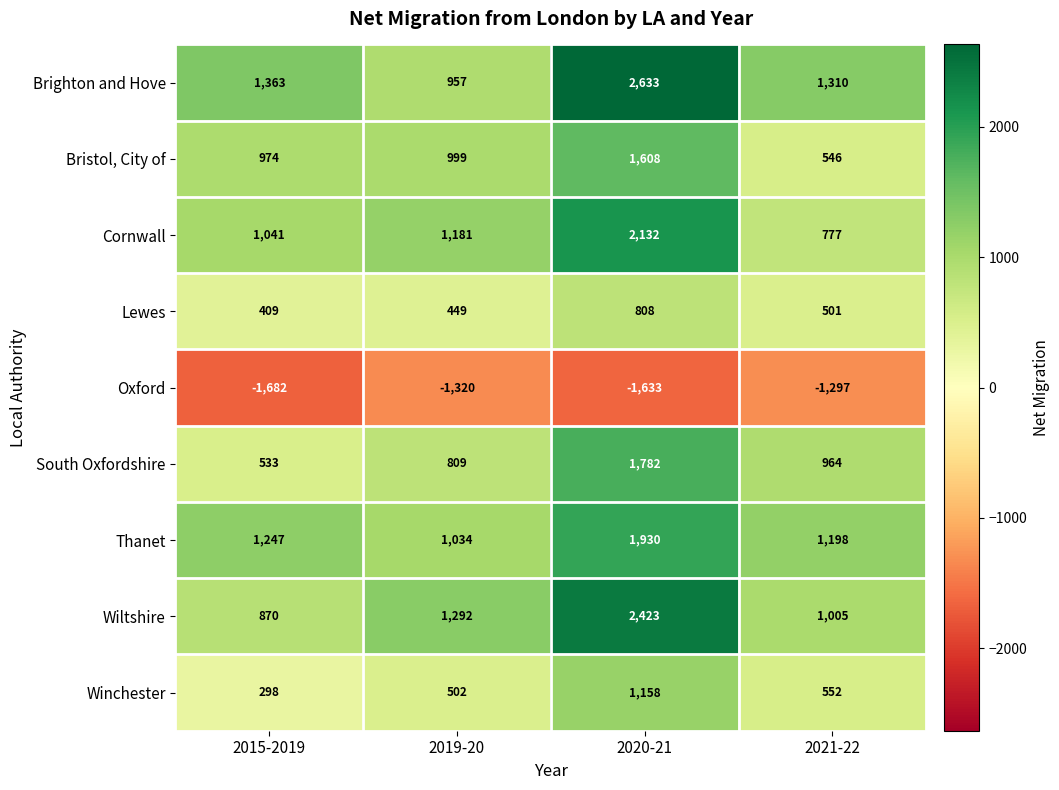

Which series has the widest spread of values?

Brighton and Hove